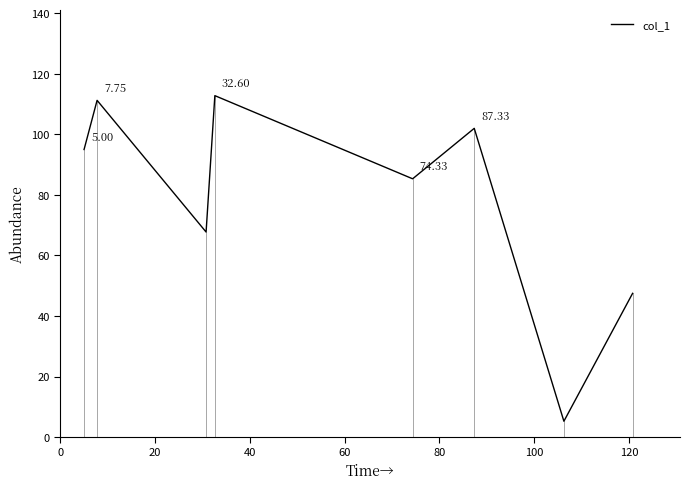

What is the sum of all values?

626.9